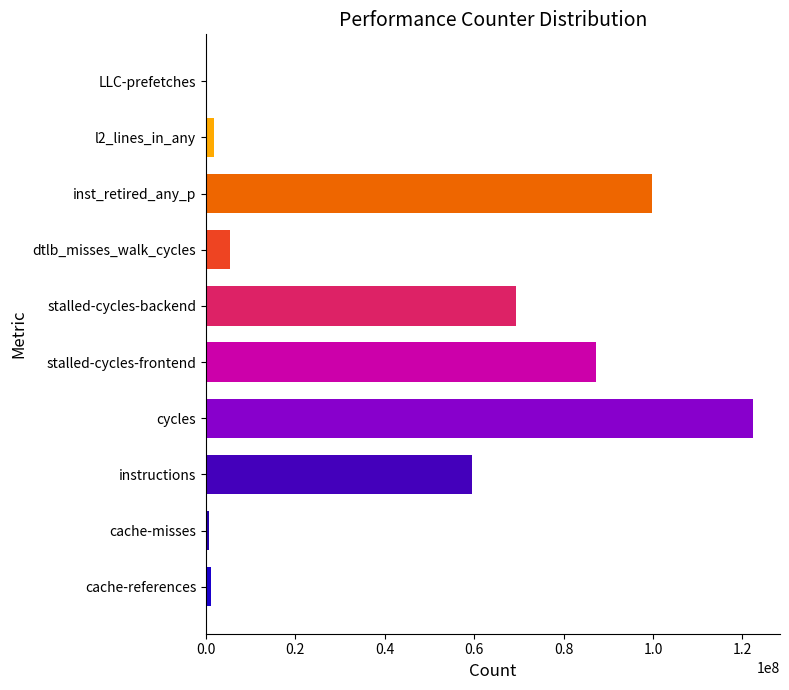

What is the maximum value shown in the chart?

122302143